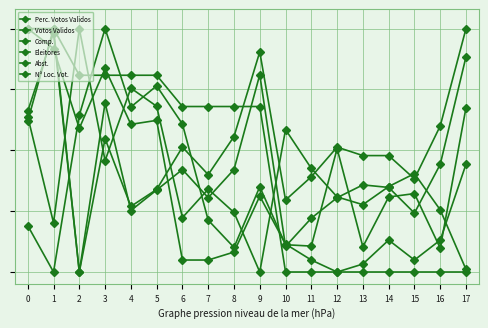

Between 9 and 10, which is larger?

9